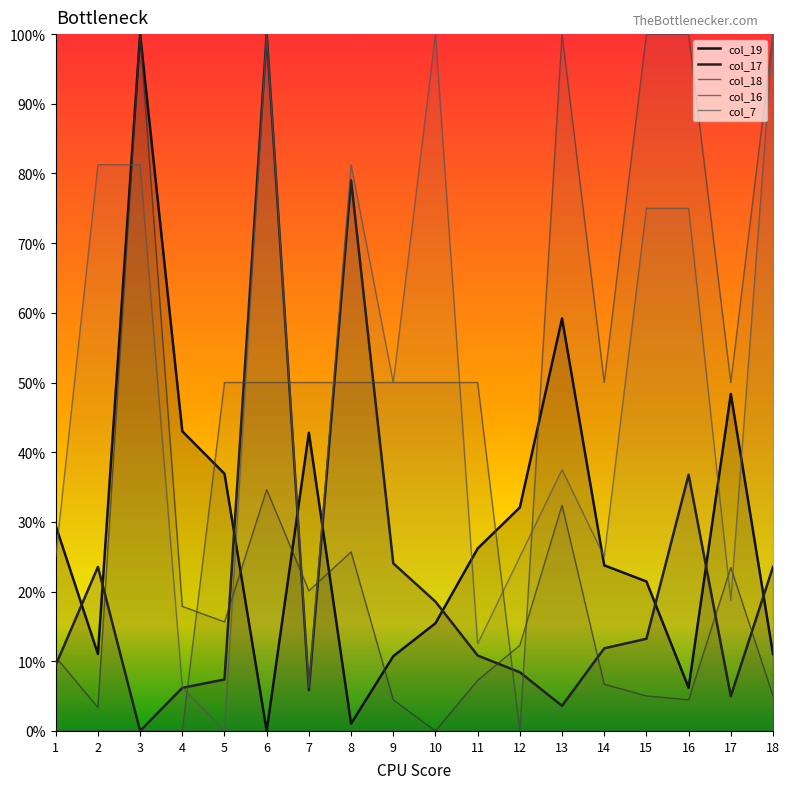

What is the total value across all series at 3?

2.8